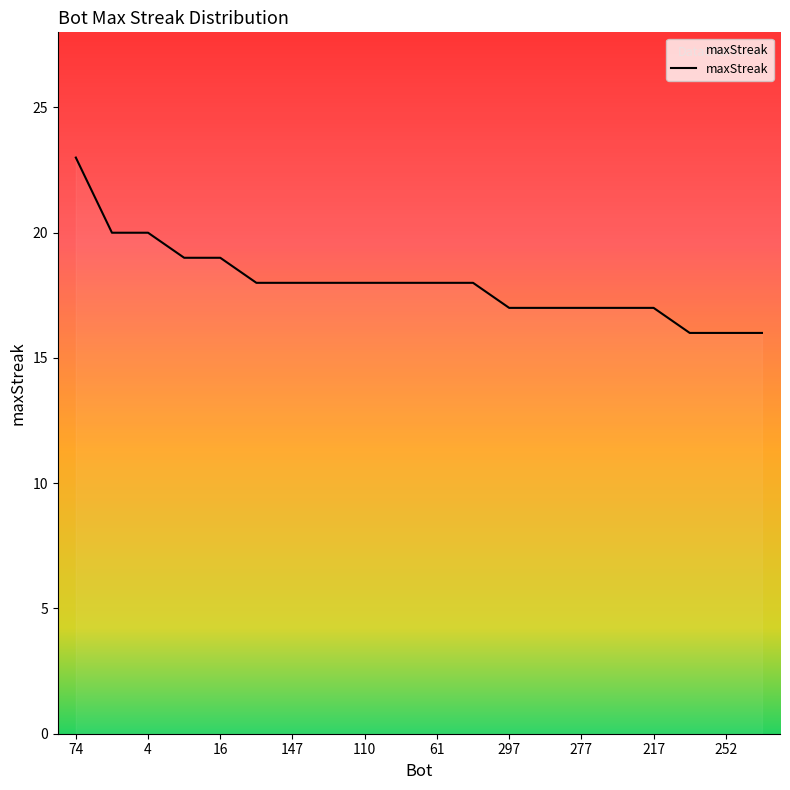

Is this an area chart (filled region under the line)?

No